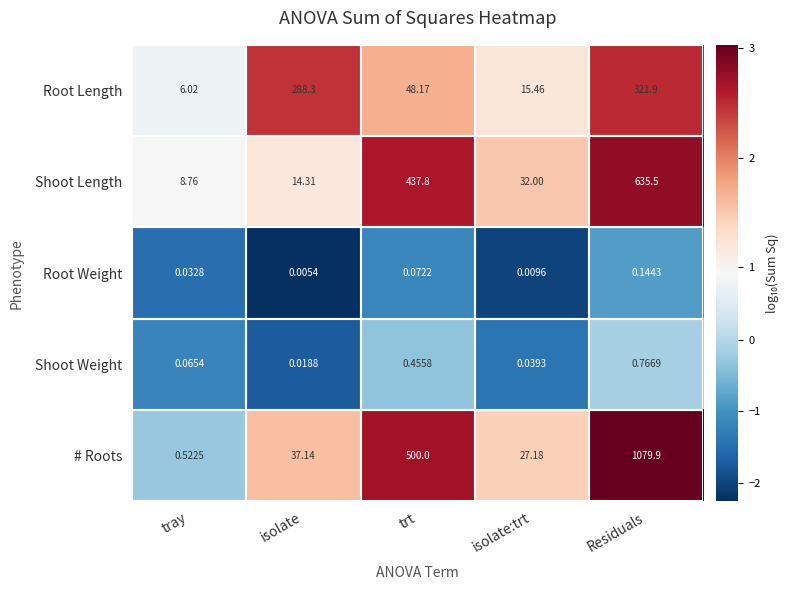

Which series has the largest range (max minus min)?

# Roots